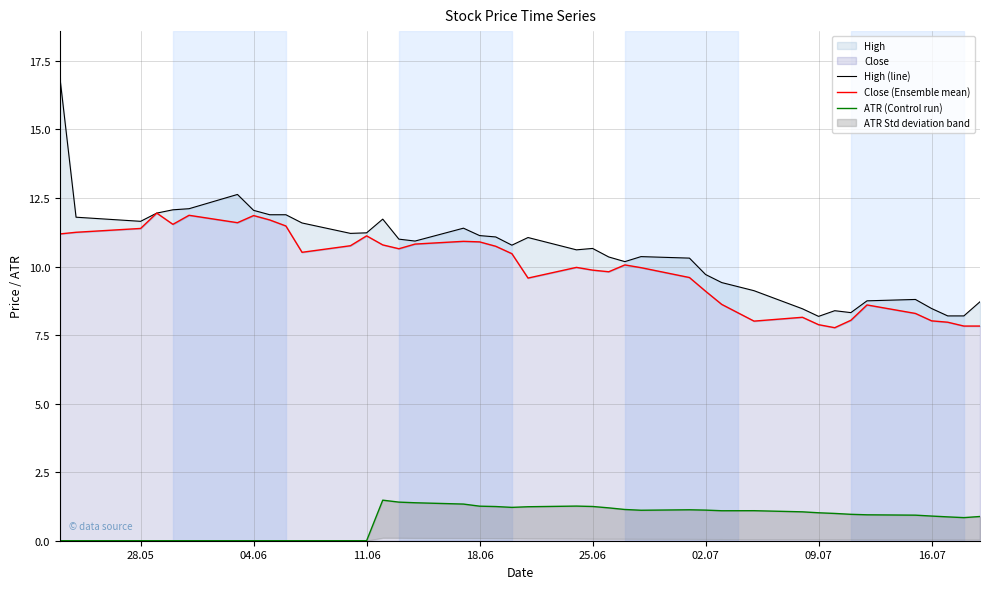

Count the number of categories in the chart.

40